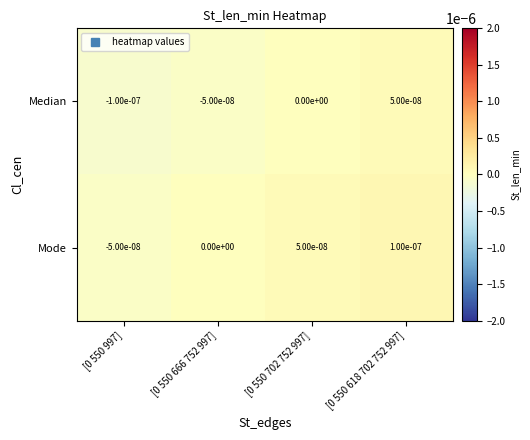

Which series has the largest total across all categories?

Mode